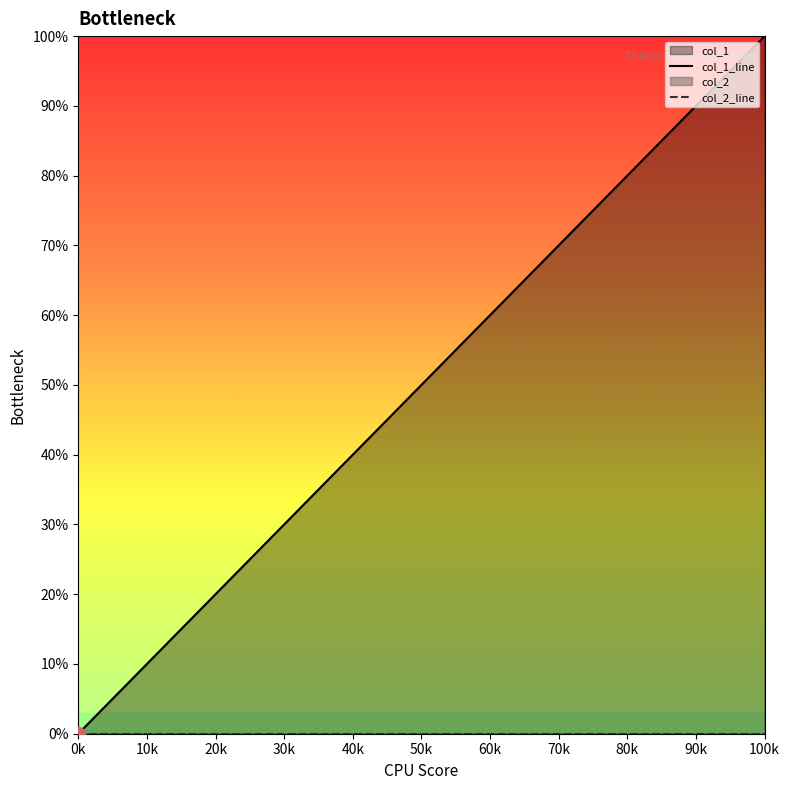

What is the average value of the col_1_line series?

5